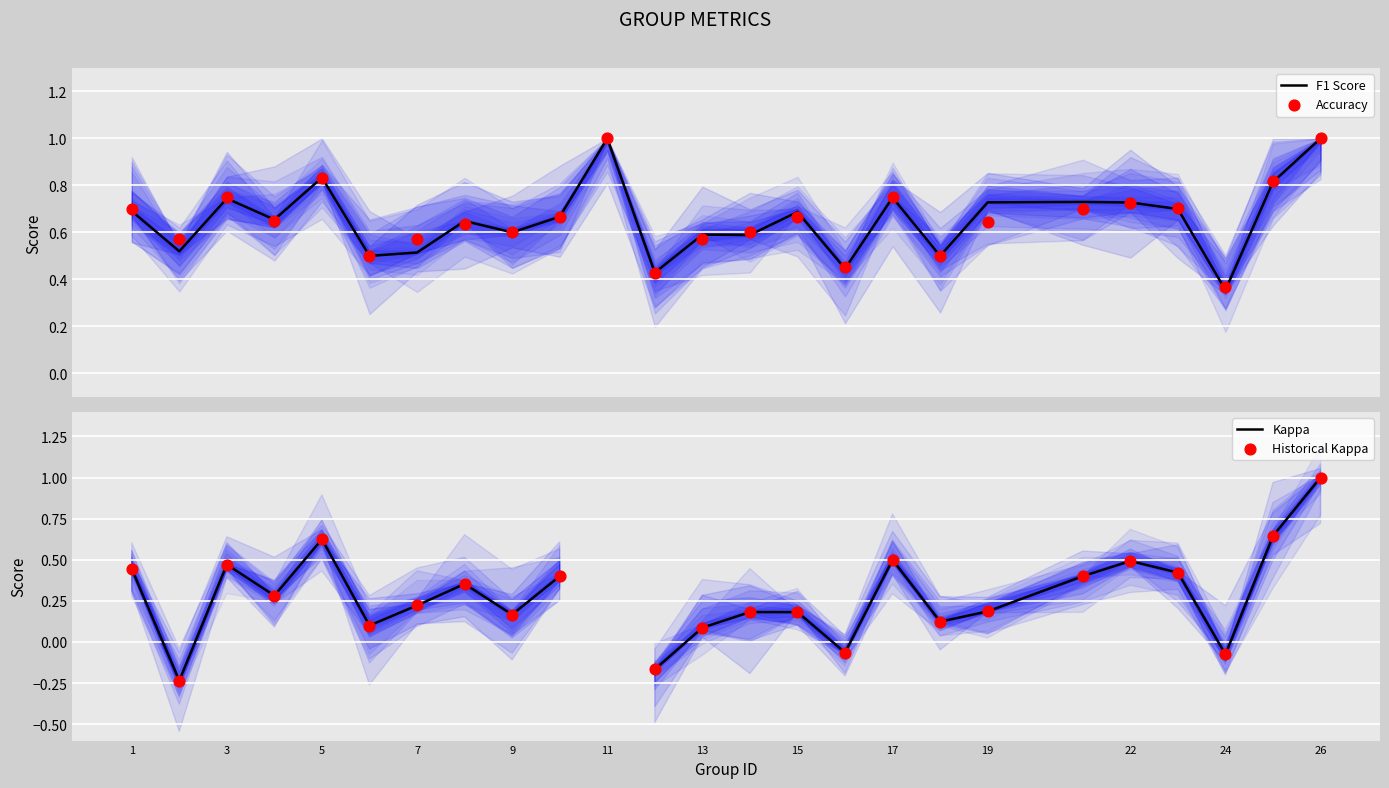

Which series has the widest spread of Y values?

Kappa